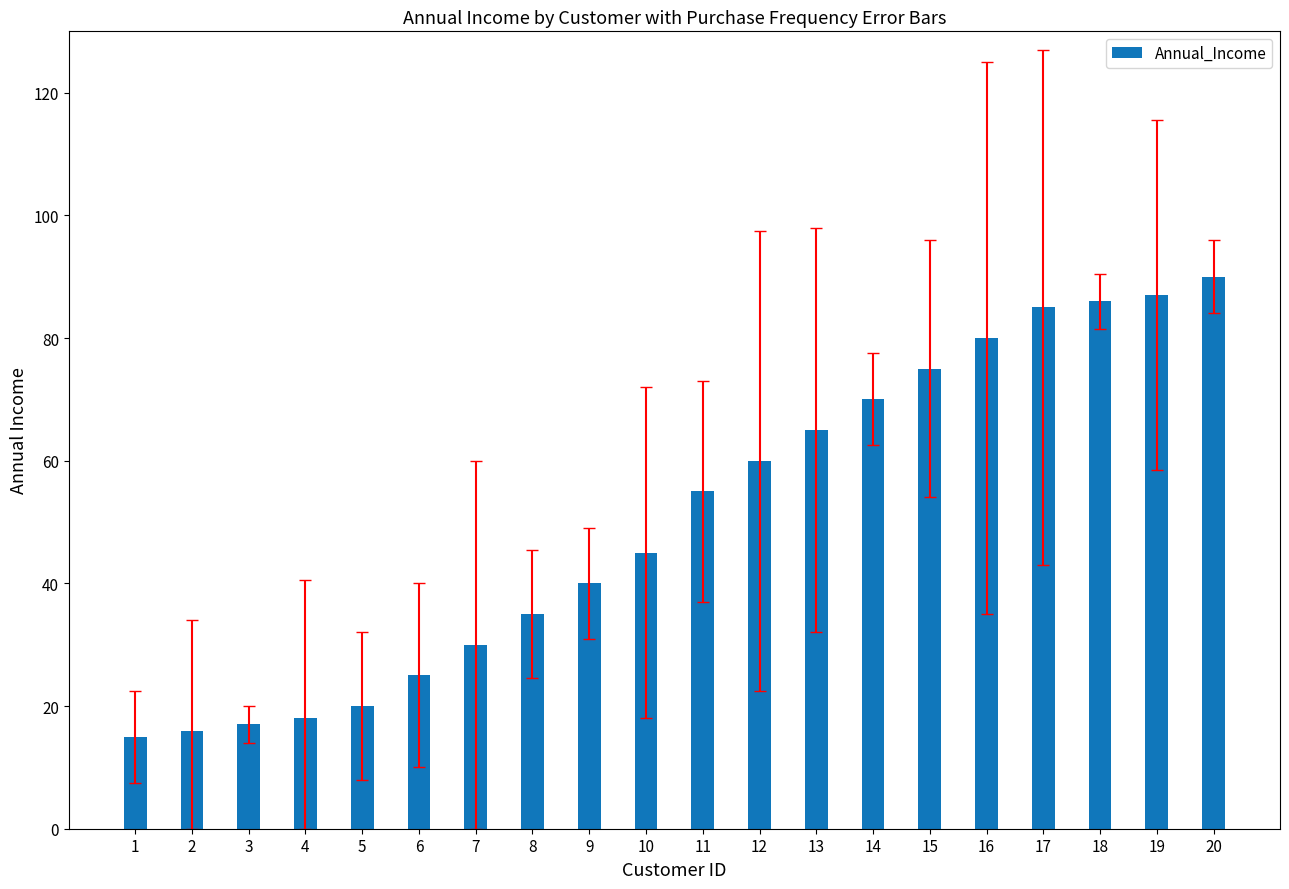

What is the average value?

51